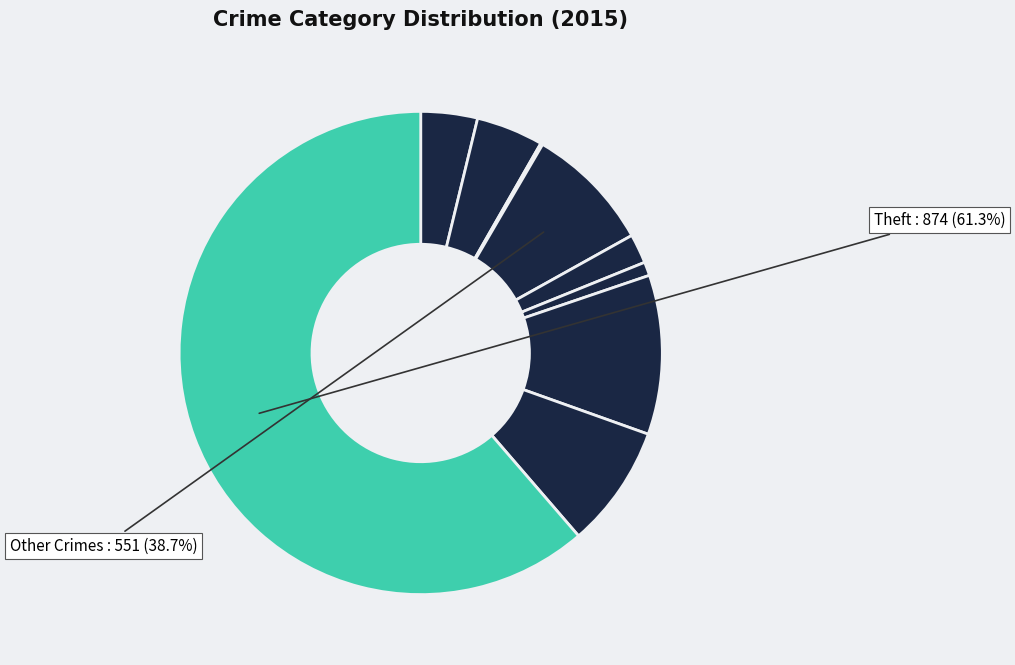

Is it true that Theft is 61% of the pie?

True